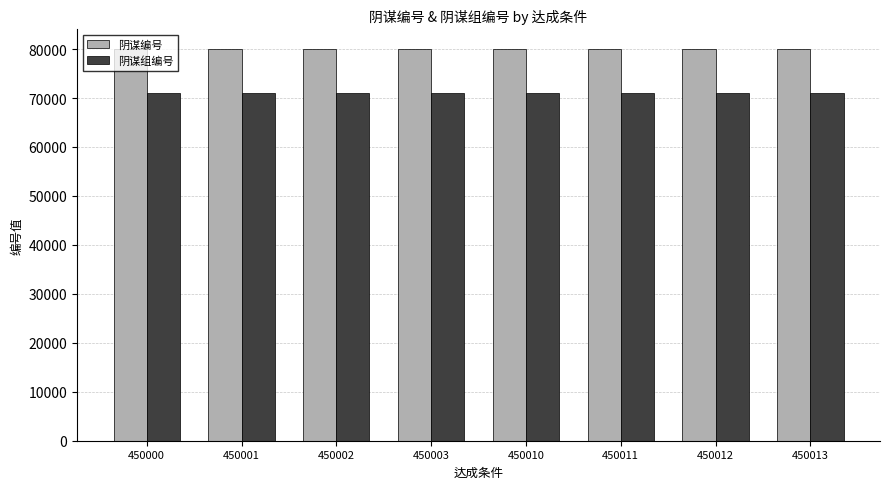

Which series has the largest total across all categories?

阴谋编号